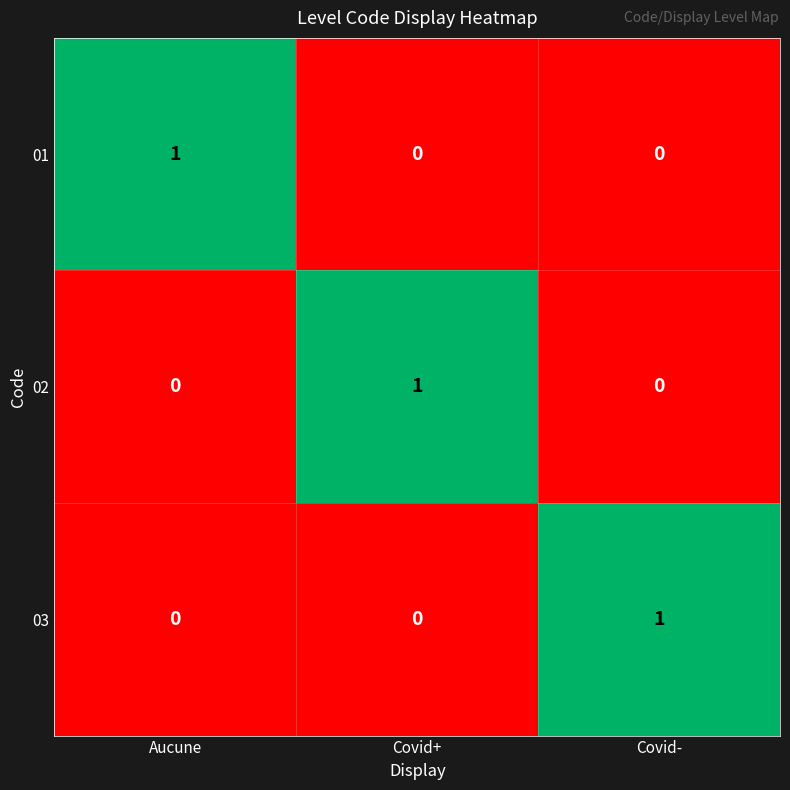

At how many categories does at least one series exceed 0?

3